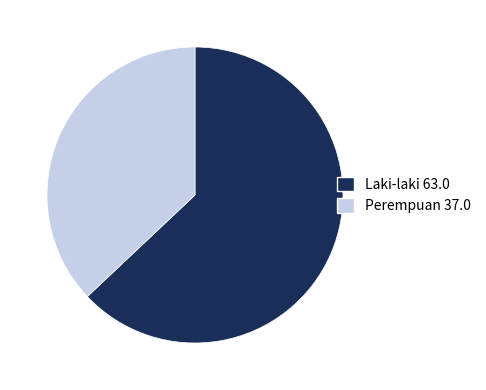

How many slices are in this pie chart?

2